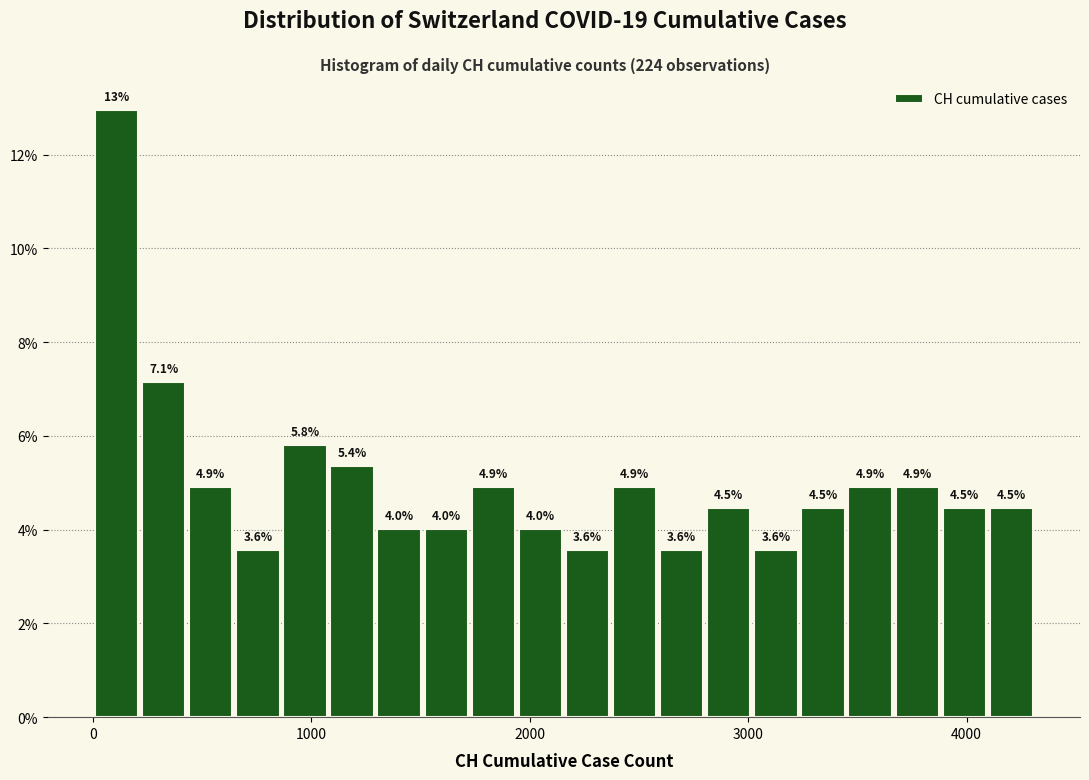

Around what value on the x-axis is the tallest bar? Give the approximate position of its centre, as read against the axis.

100